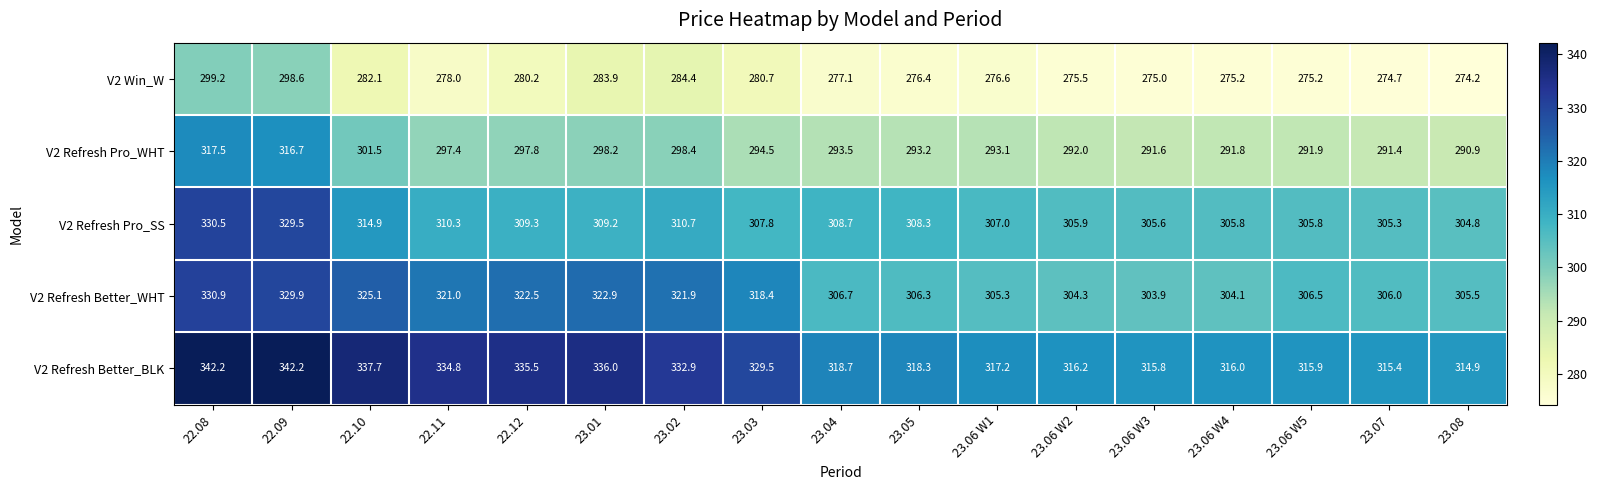

How many values in the V2 Refresh Pro_SS series are below 308?

8